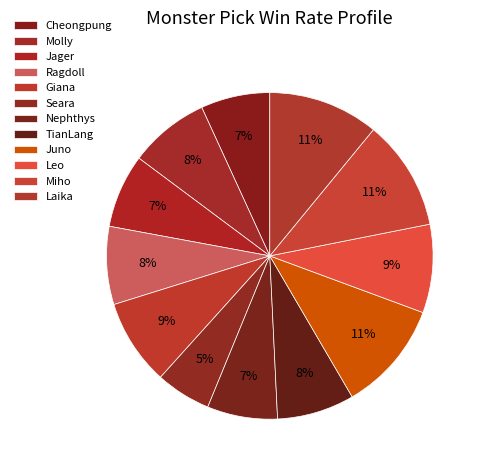

Is it true that Seara is 1% of the pie?

False